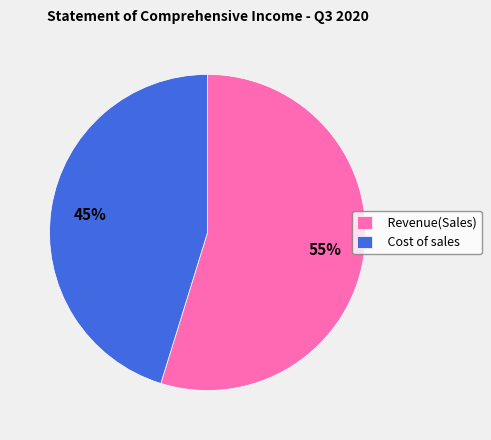

What percentage is the Revenue(Sales) slice, to the nearest percent?

55%